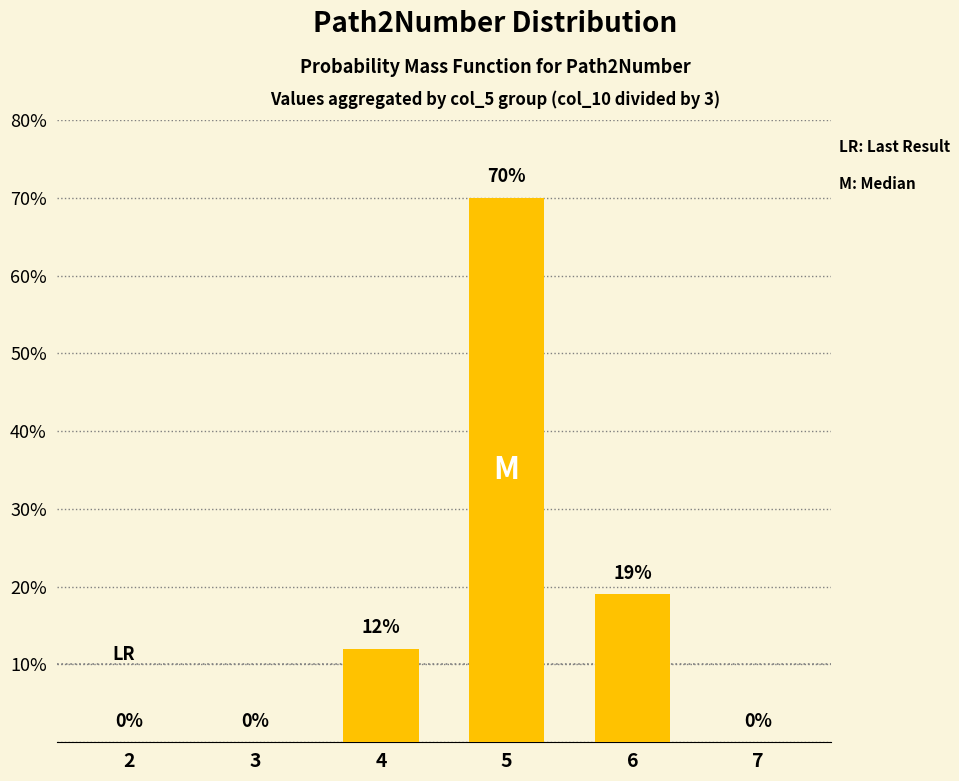

What is the sum of all values?

101